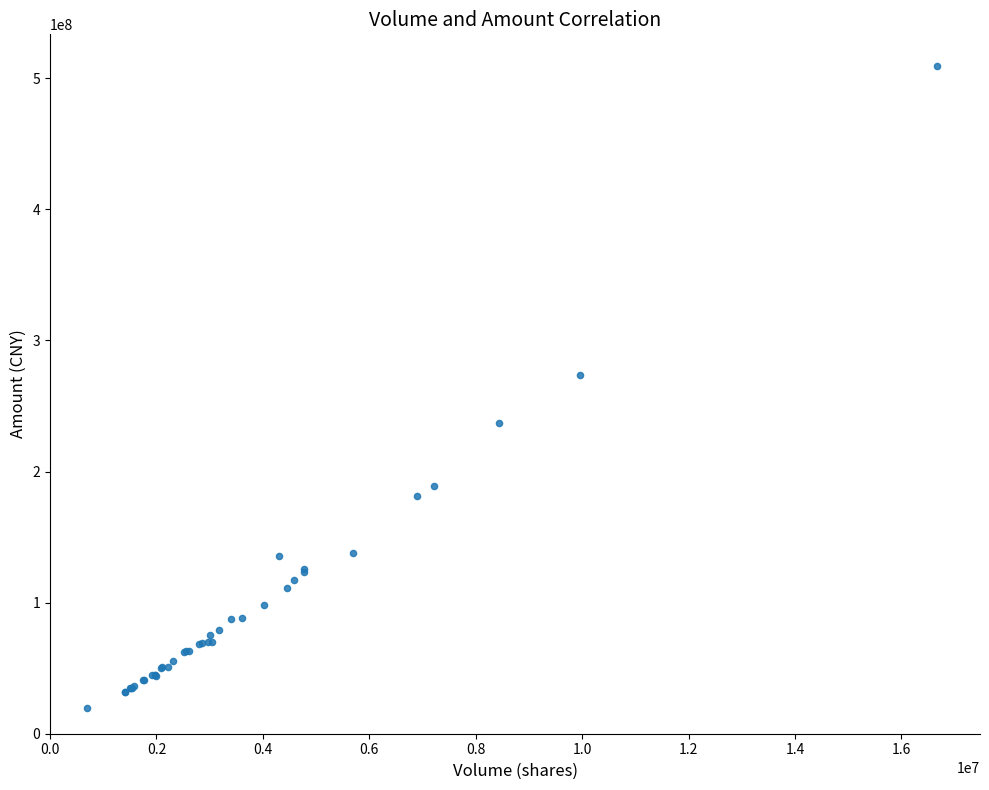

What Y value in the scatter plot is closest to 264399239?

273325029